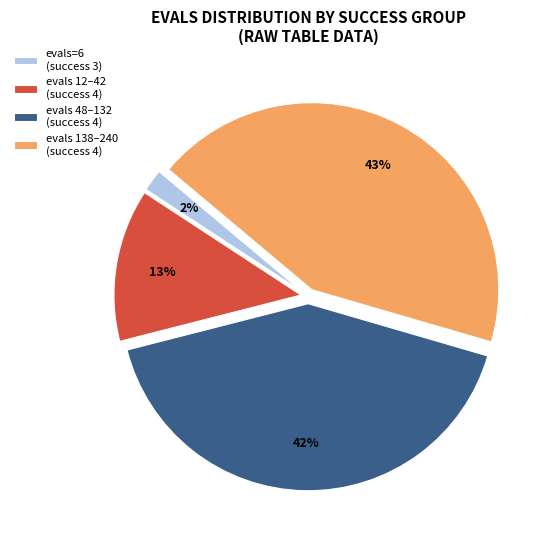

Do evals 12–42 (success 4) and evals 48–132 (success 4) together represent more than half of the pie?

Yes